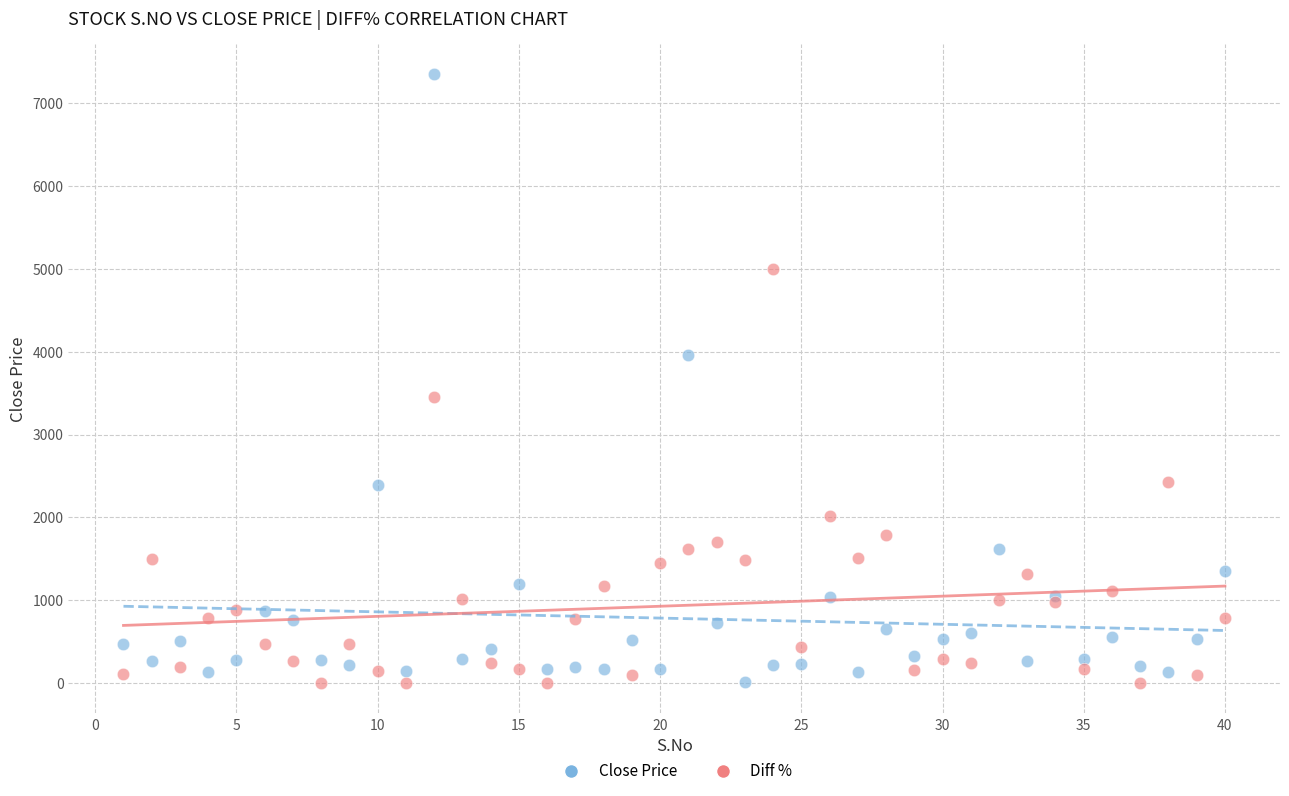

Which series has the largest Y range (max minus min)?

Close Price